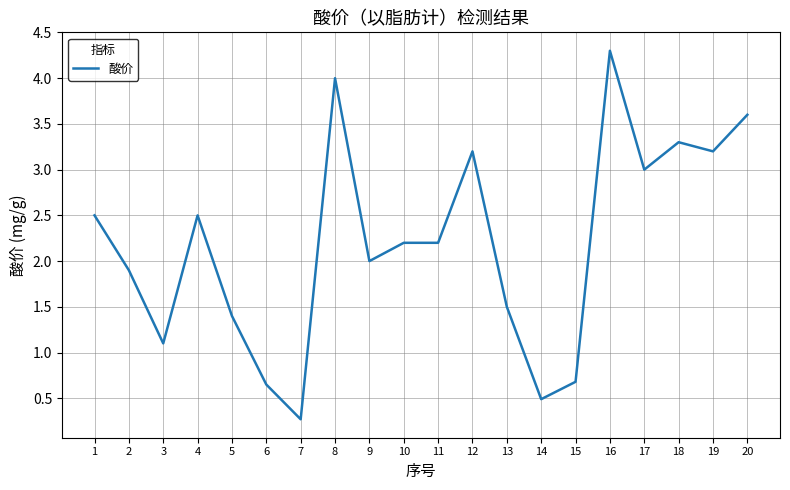

Which category has the highest value across all series?

16